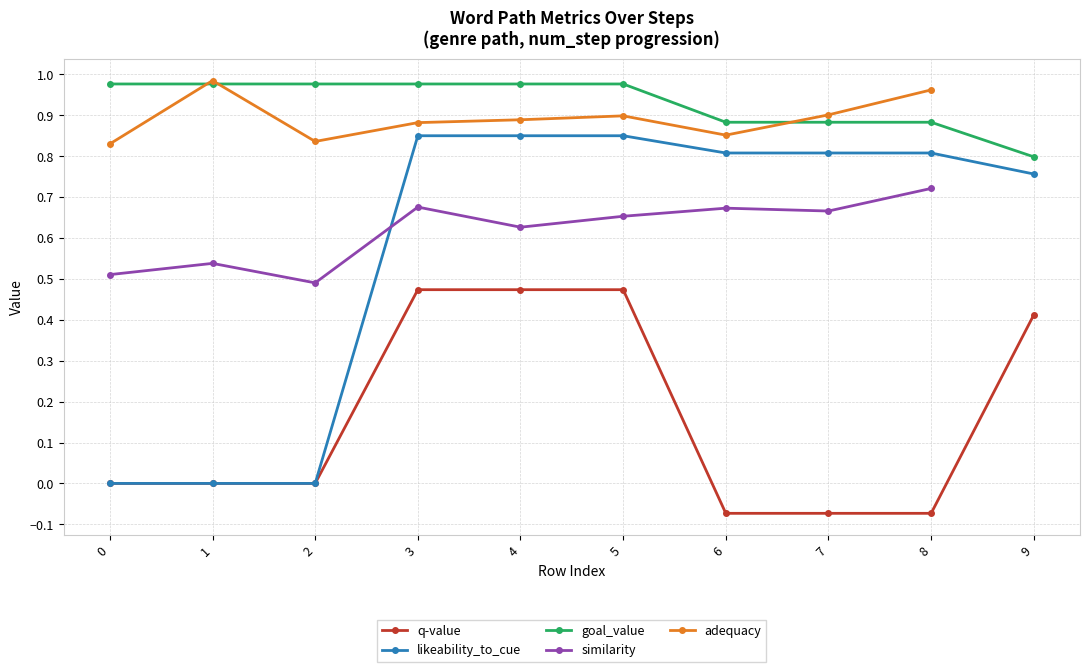

What is the total value across all series at 4?

3.8